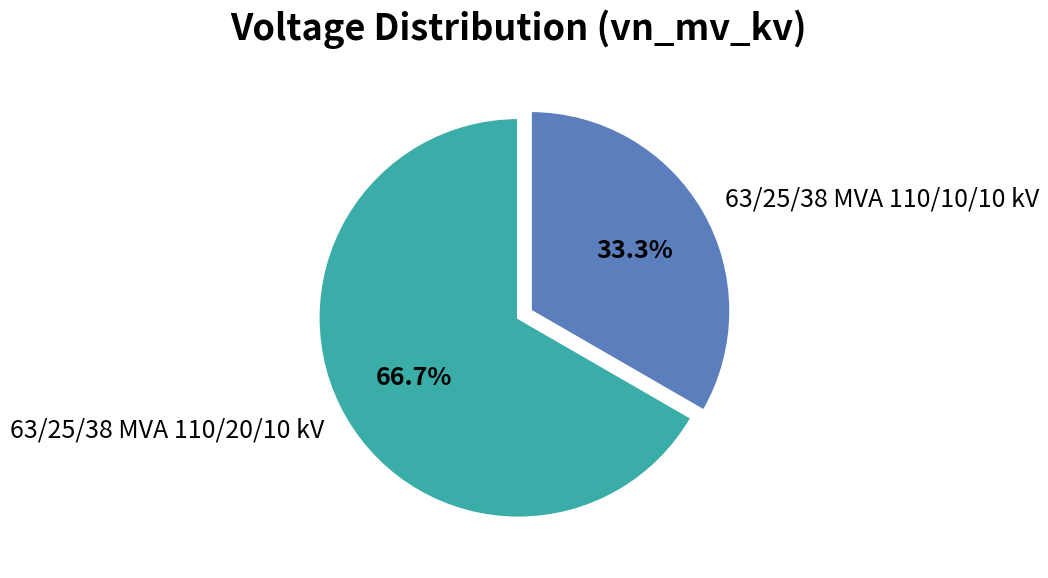

True or false: 63/25/38 MVA 110/20/10 kV accounts for 67% of the total.

True